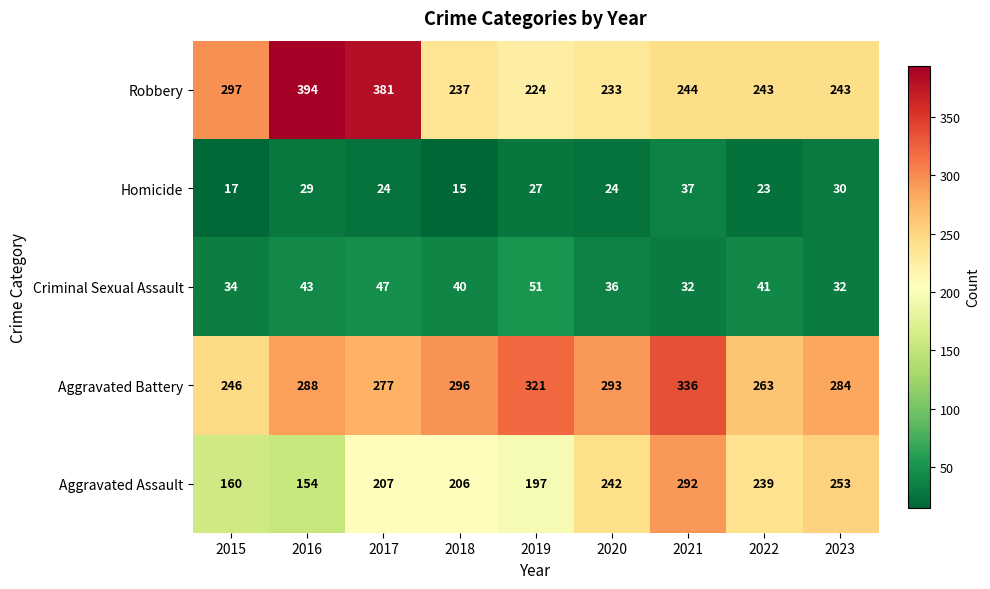

Which series changed the most between 2017 and 2019?

Robbery